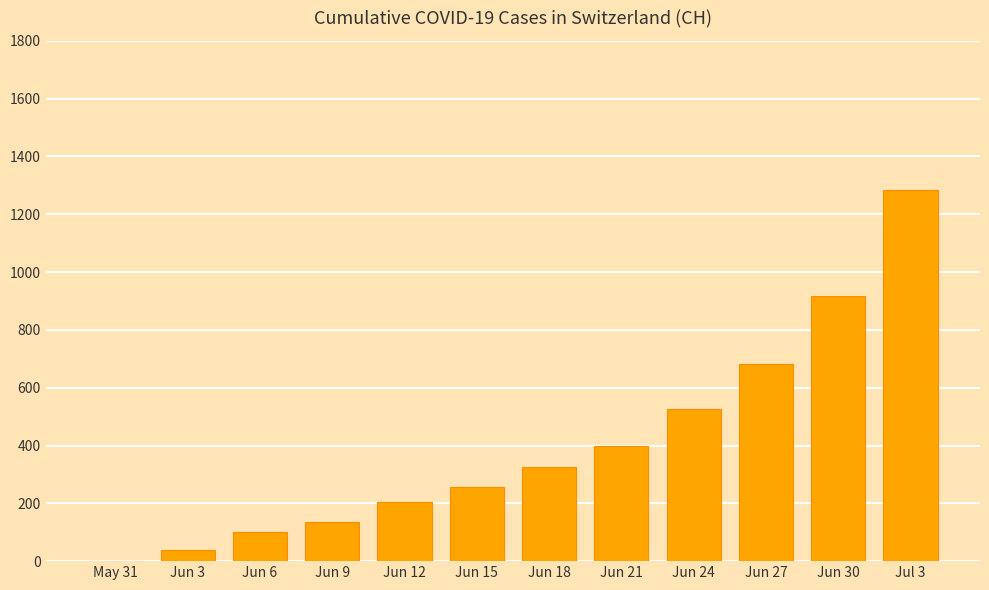

Are the bars horizontal?

No